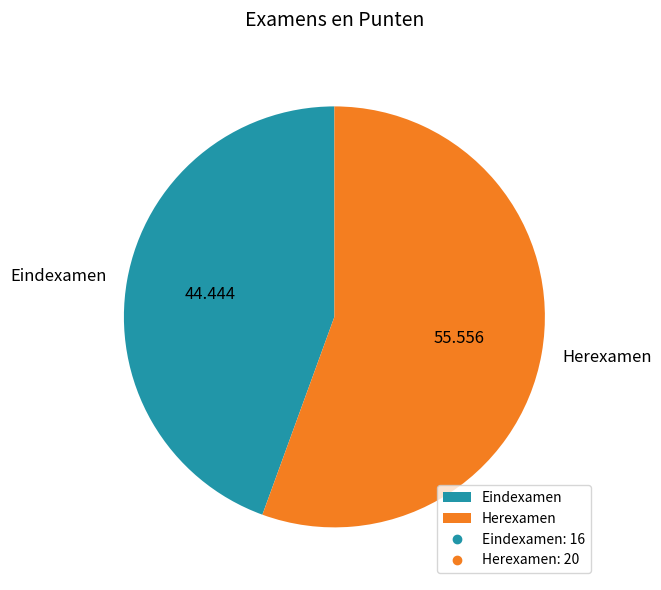

Do Eindexamen and Herexamen together represent more than half of the pie?

Yes